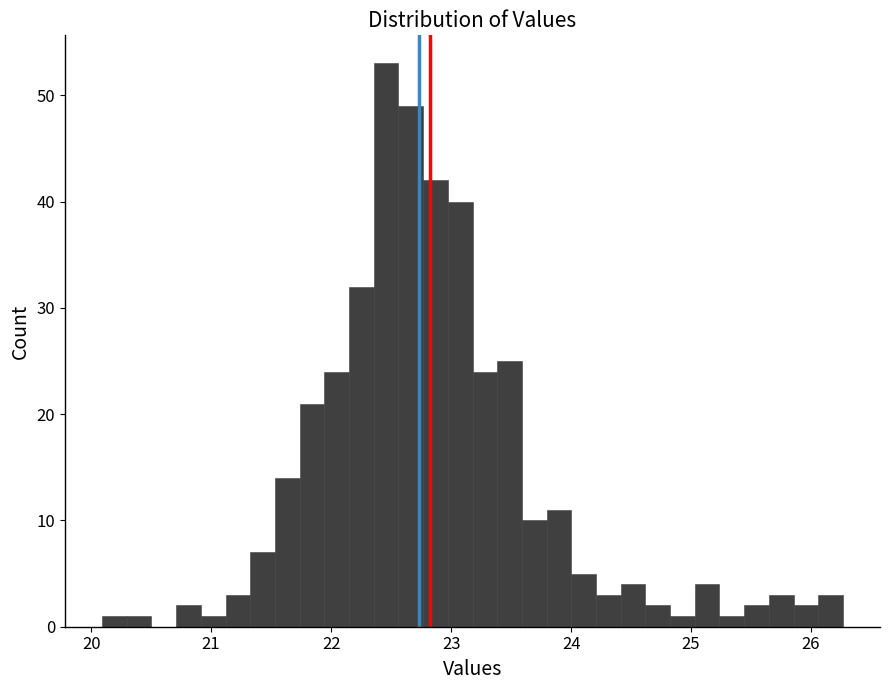

Read against the x-axis, roughly where is the centre of the tallest bar?

22.5